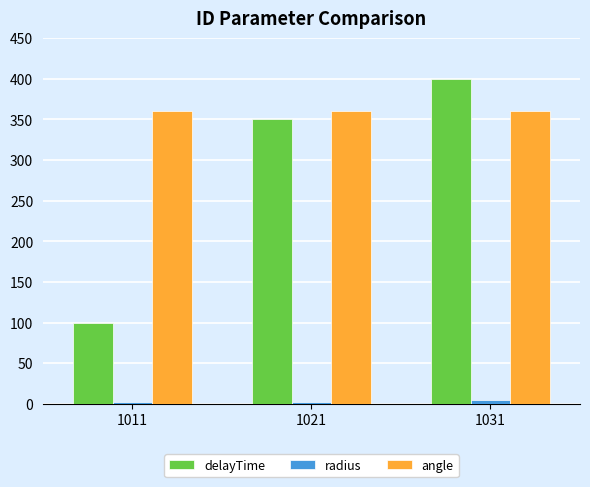

What is the difference between the delayTime values at 1011 and 1021?

250.0